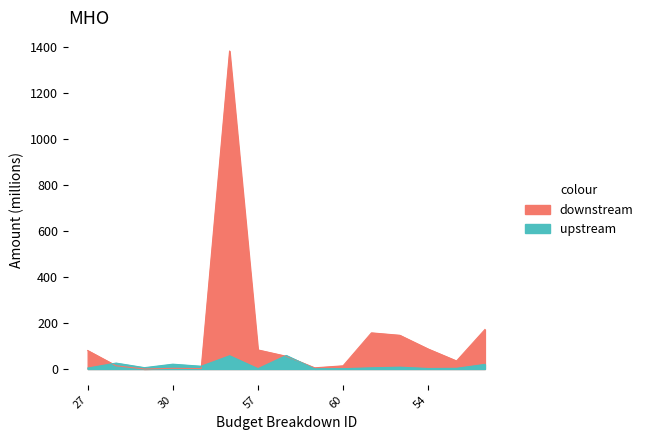

What is the label of the 7th point from the right?

ocds-mfx54g-9-59